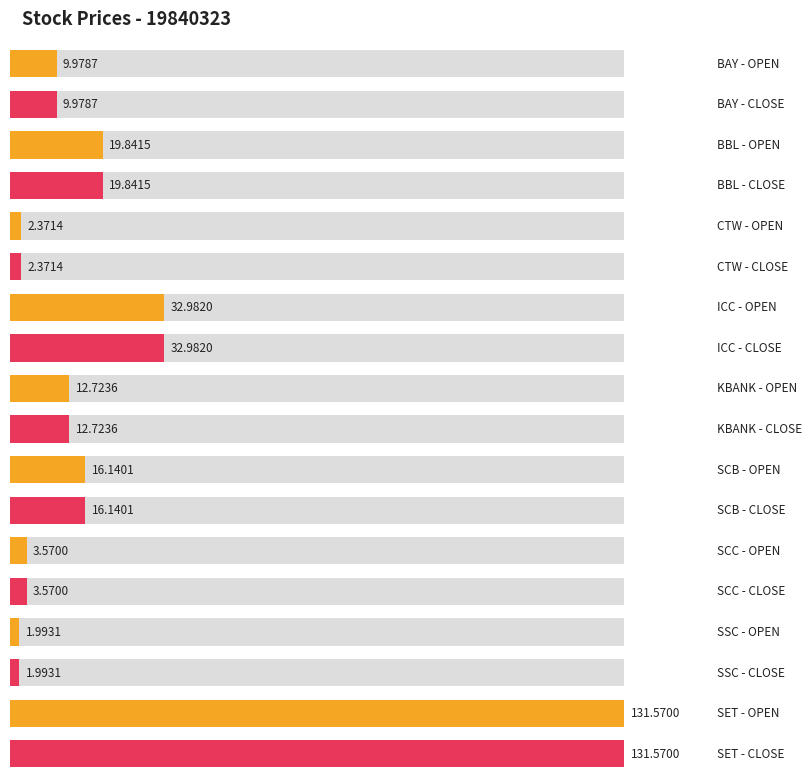

Reading left to right, extract all data points from this chart.

OPEN: BAY=10.0	BBL=19.8	CTW=2.4	ICC=33.0	KBANK=12.7	SCB=16.1	SCC=3.6	SSC=2.0	SET=131.6
CLOSE: BAY=10.0	BBL=19.8	CTW=2.4	ICC=33.0	KBANK=12.7	SCB=16.1	SCC=3.6	SSC=2.0	SET=131.6